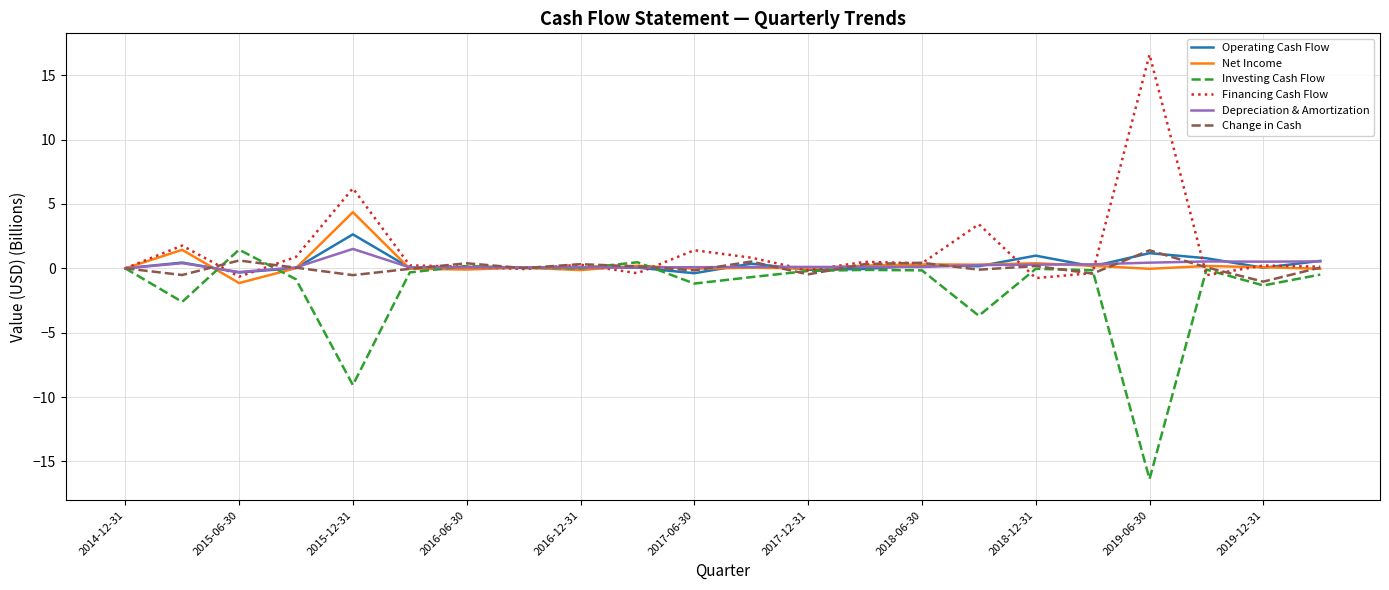

What is the smallest value displayed?

-16.4